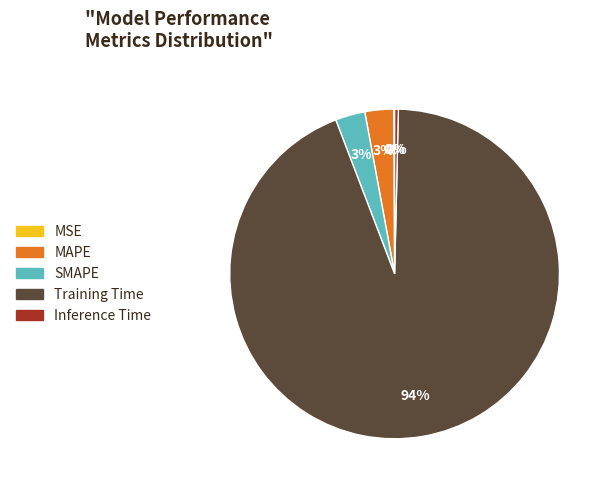

True or false: MAPE accounts for 10% of the total.

False